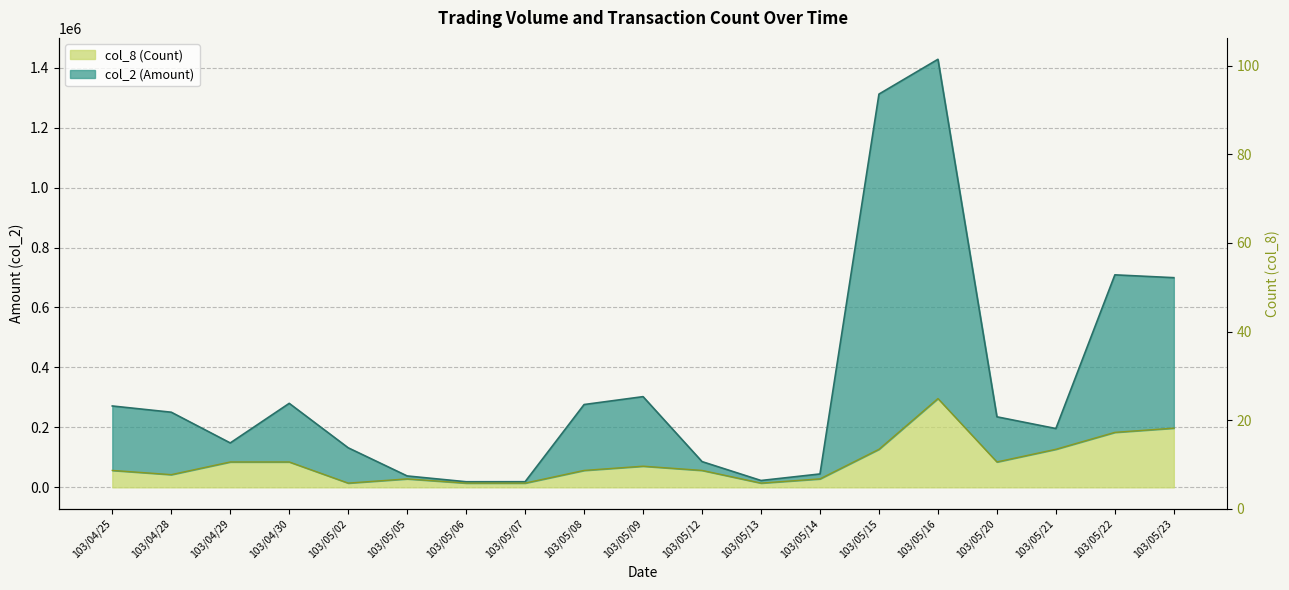

True or false: col_2 (Amount) has more than 2 interior local peaks.

True